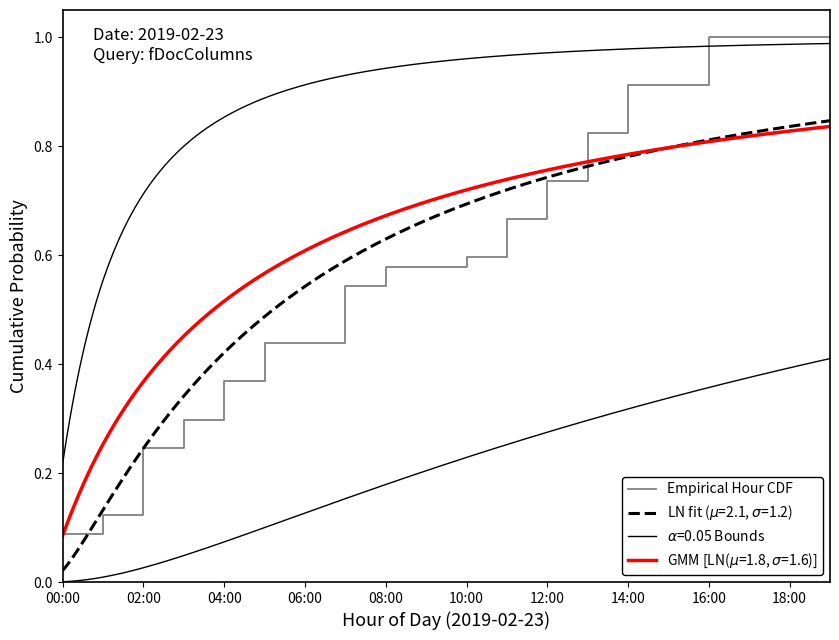

What is the highest value of the Empirical Hour CDF series?

1.0